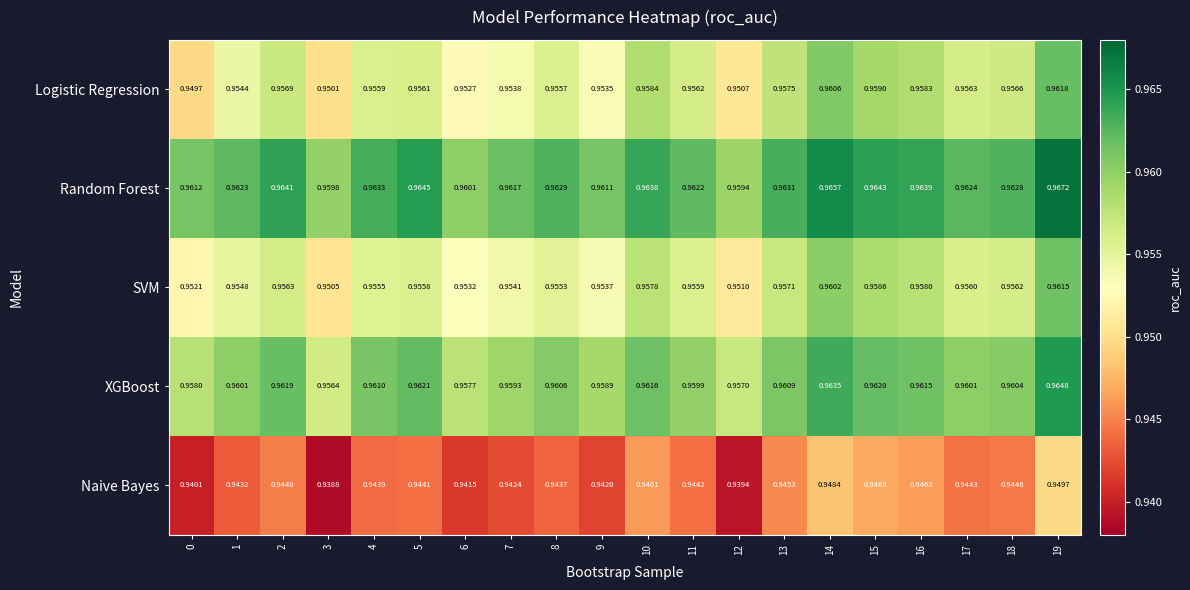

Which series has the largest total across all categories?

Random Forest